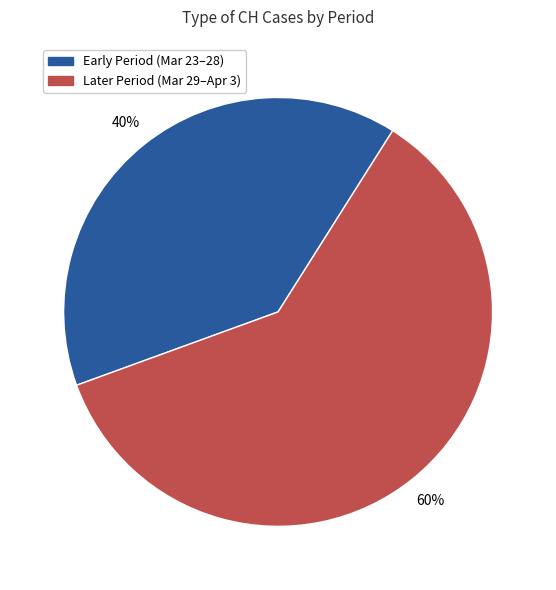

Is there a majority slice in this chart?

Yes